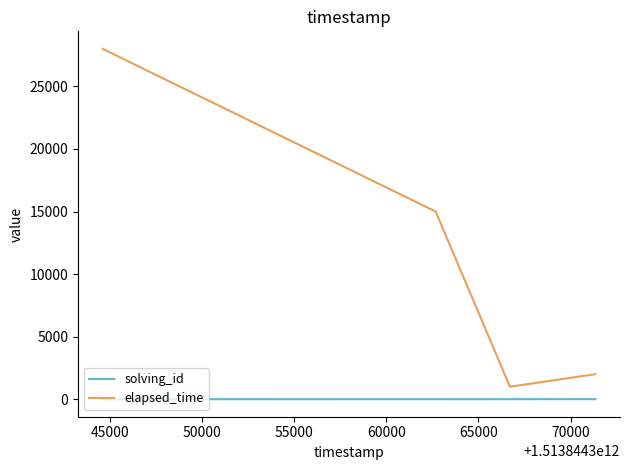

Which series has the largest range (max minus min)?

elapsed_time